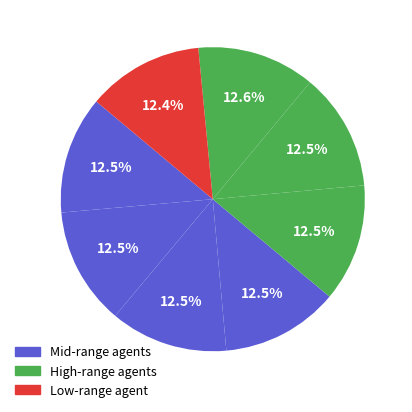

Count the number of slices in the pie.

8